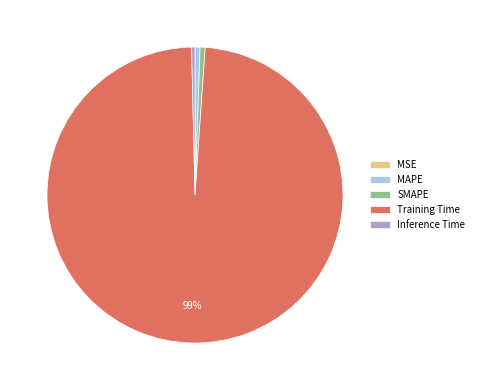

Does any single category account for the majority?

Yes